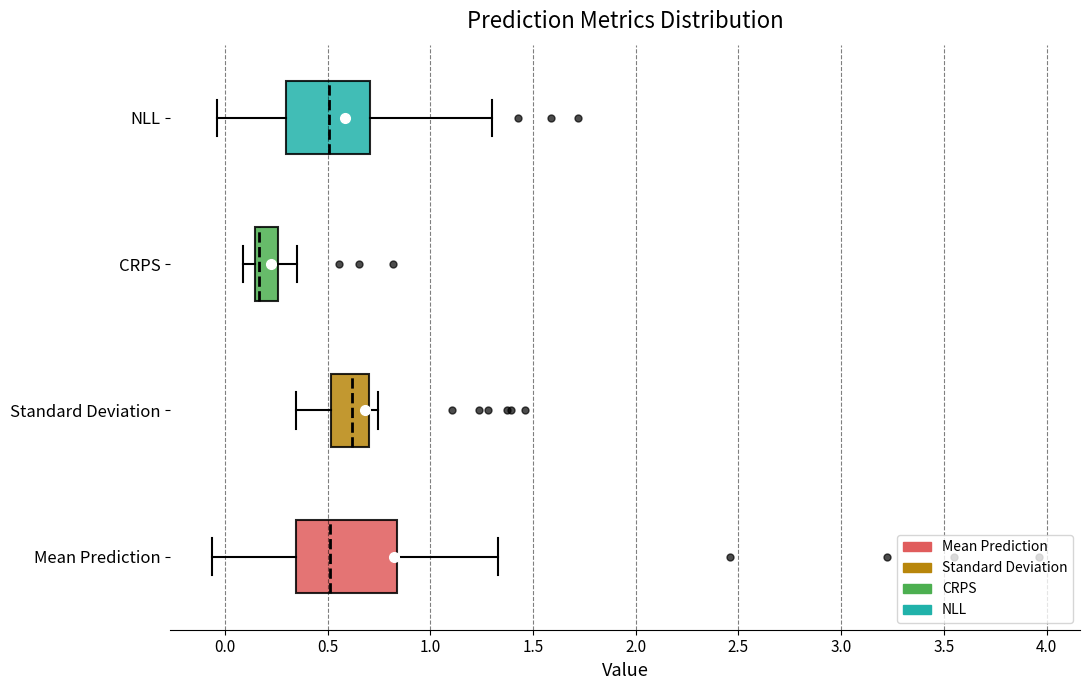

Which box is the widest, from its left edge to its right edge?

Mean Prediction